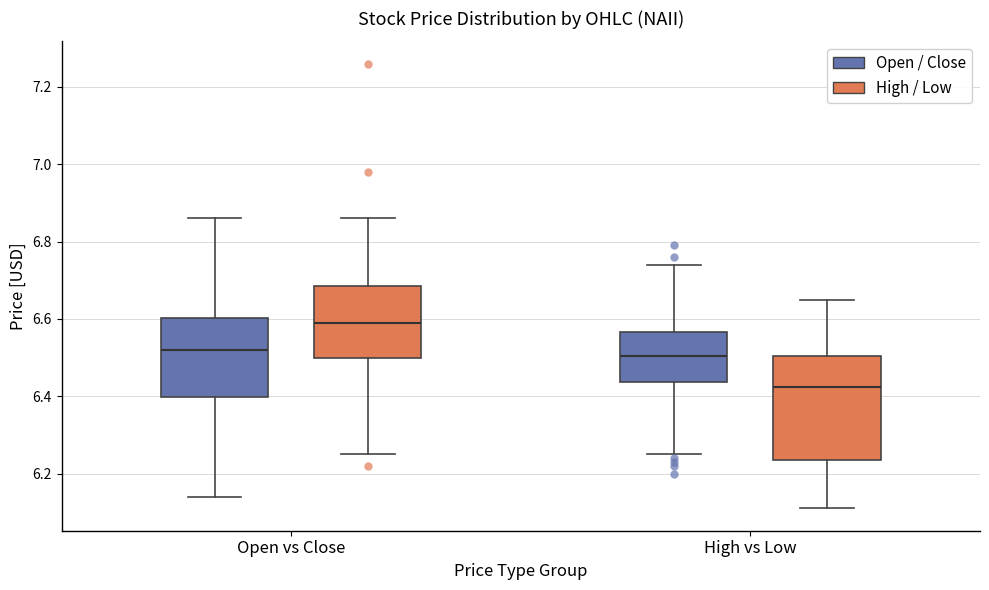

Which box has the highest median line?

Open vs Close (High / Low)